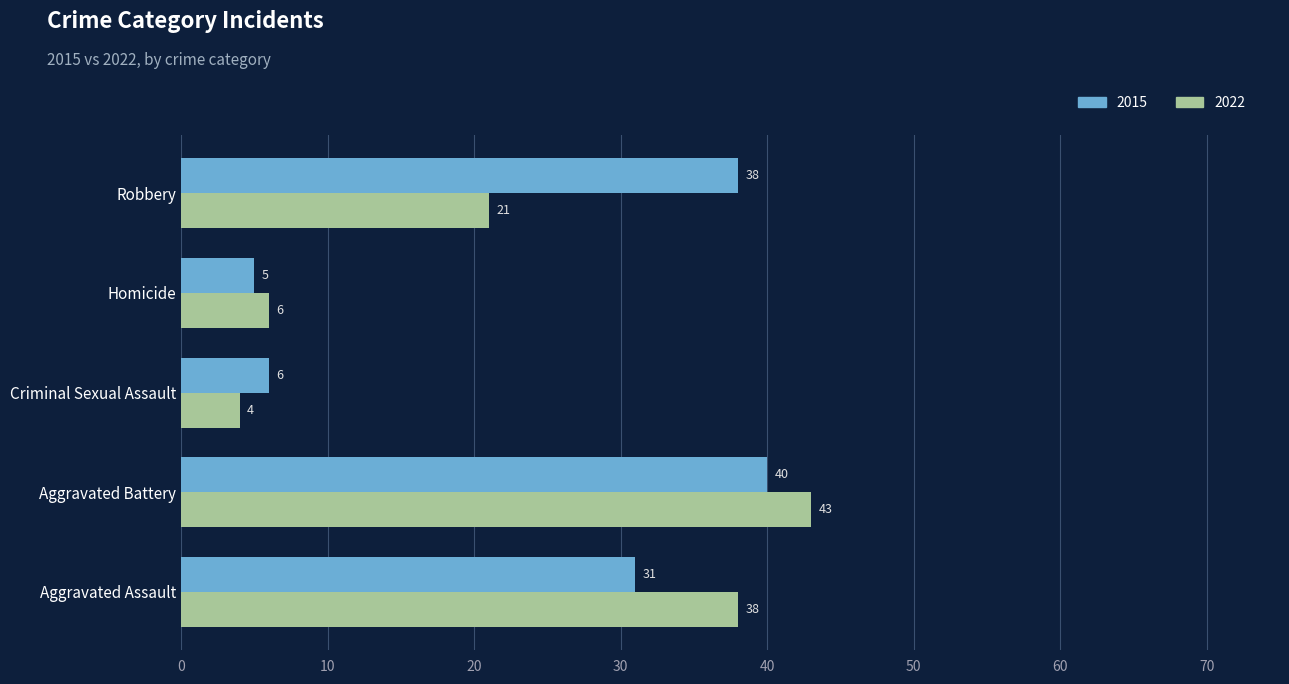

Rank the series by their maximum value, from highest to lowest.

2022, 2015